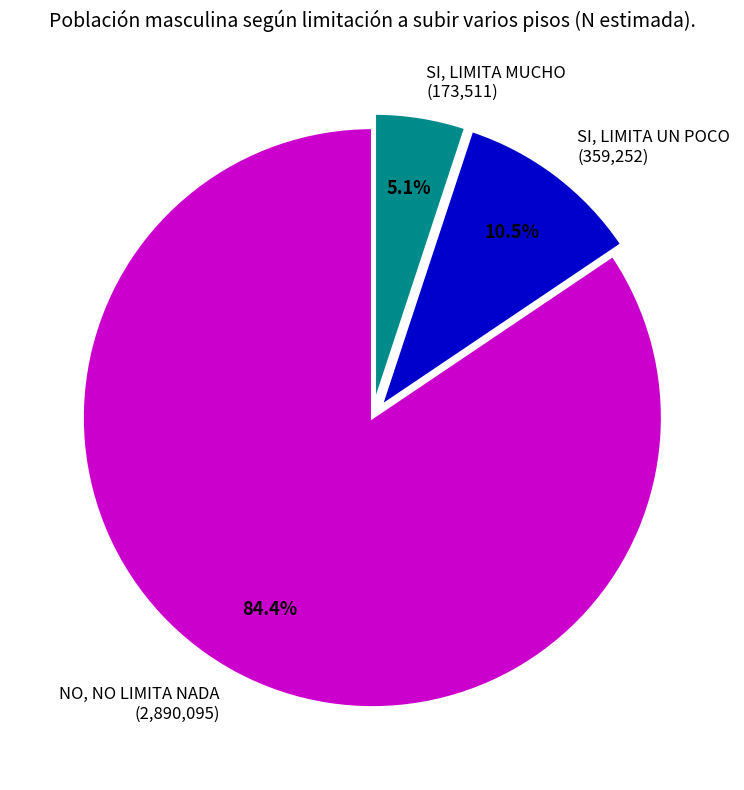

Rank the categories by value from lowest to highest.

SI, LIMITA MUCHO, SI, LIMITA UN POCO, NO, NO LIMITA NADA